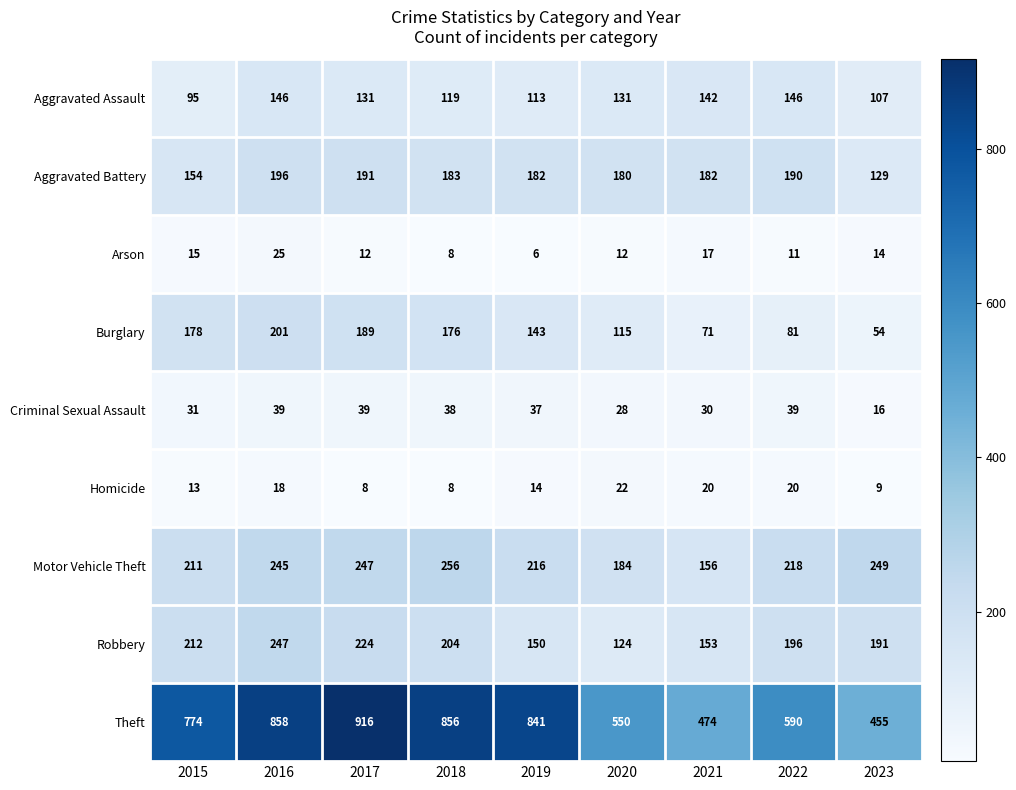

What is the total value across all series at 2022?

1491